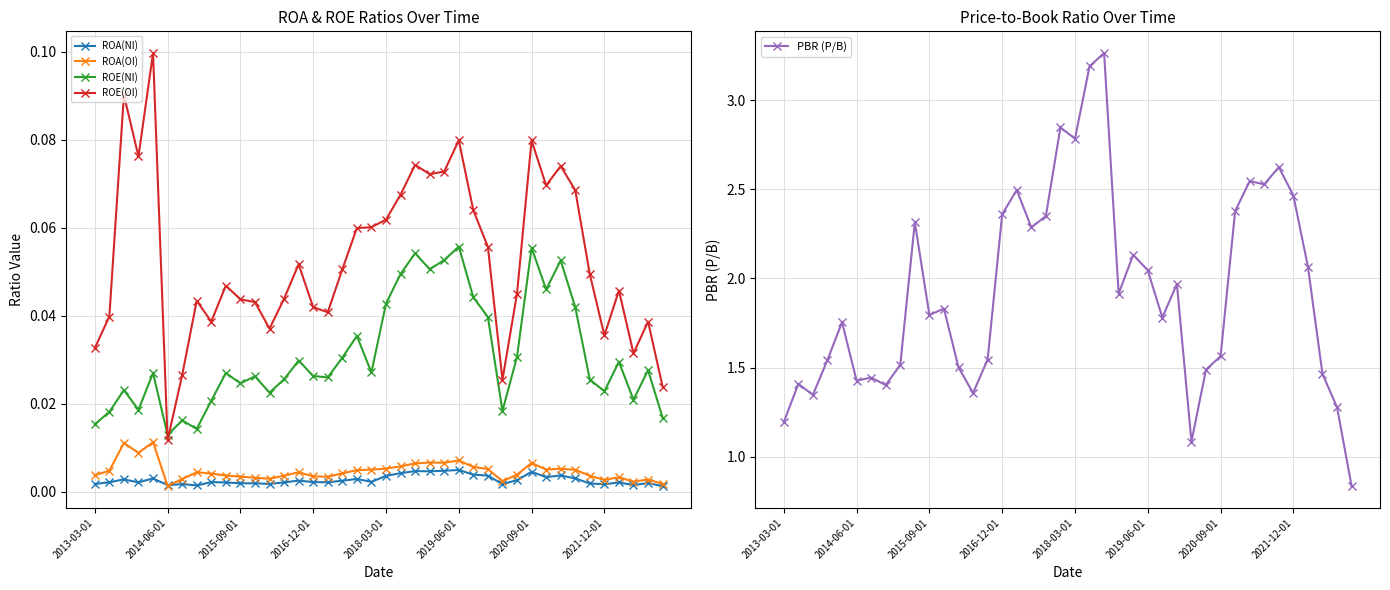

True or false: ROA(NI) has more than 2 interior local peaks.

True